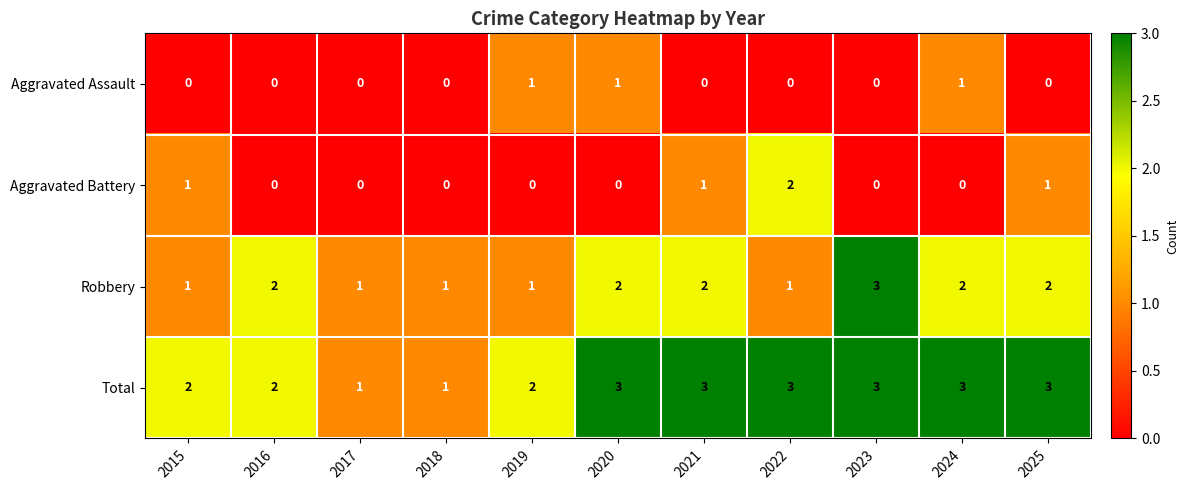

Between 2017 and 2025, which series saw the biggest shift?

Total